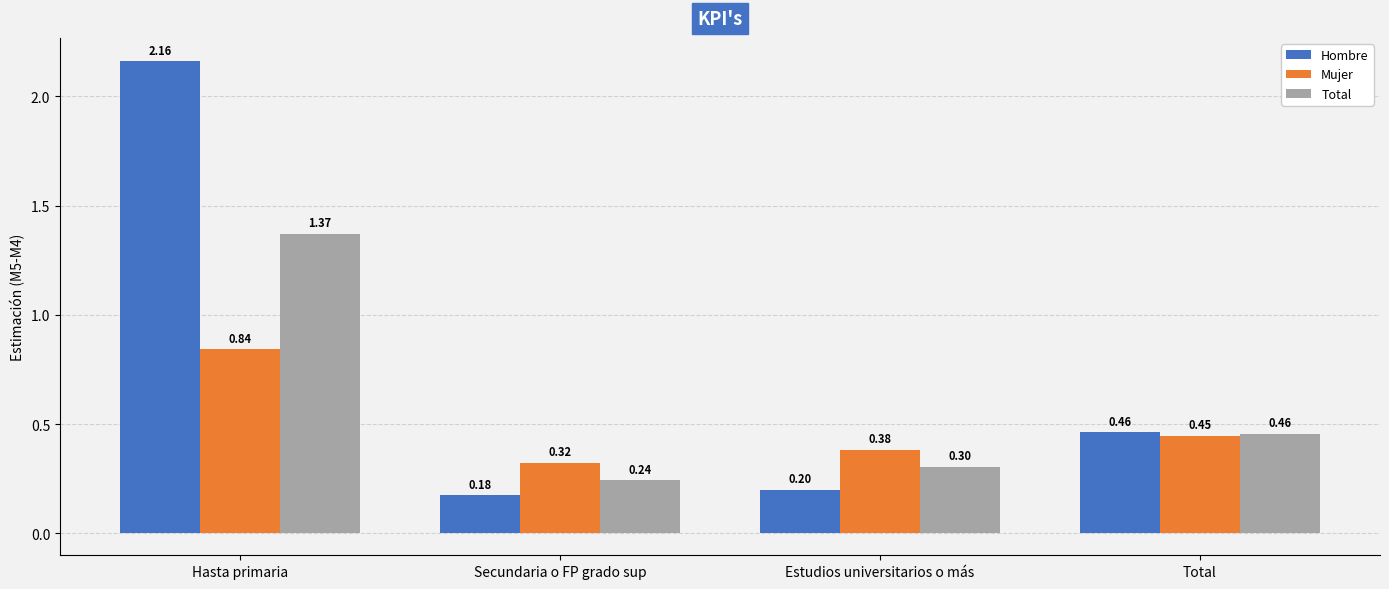

Which series has the largest range (max minus min)?

Hombre